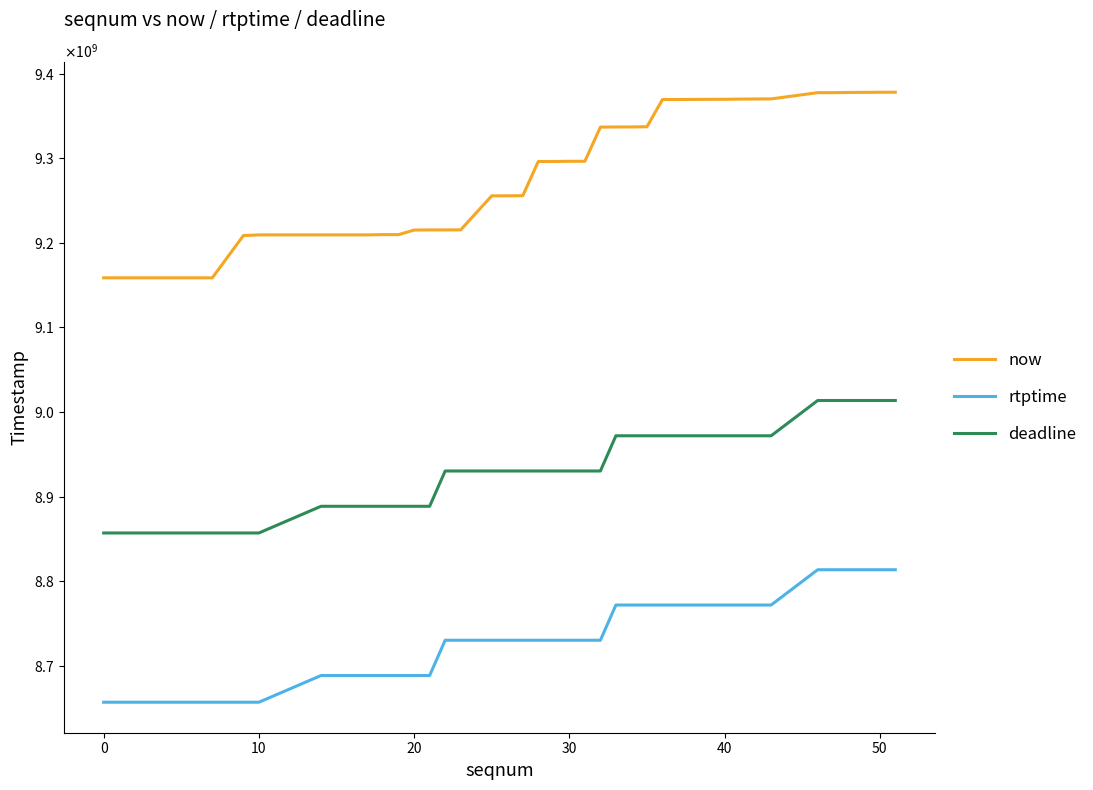

Does the chart display data point markers on the line(s)?

No